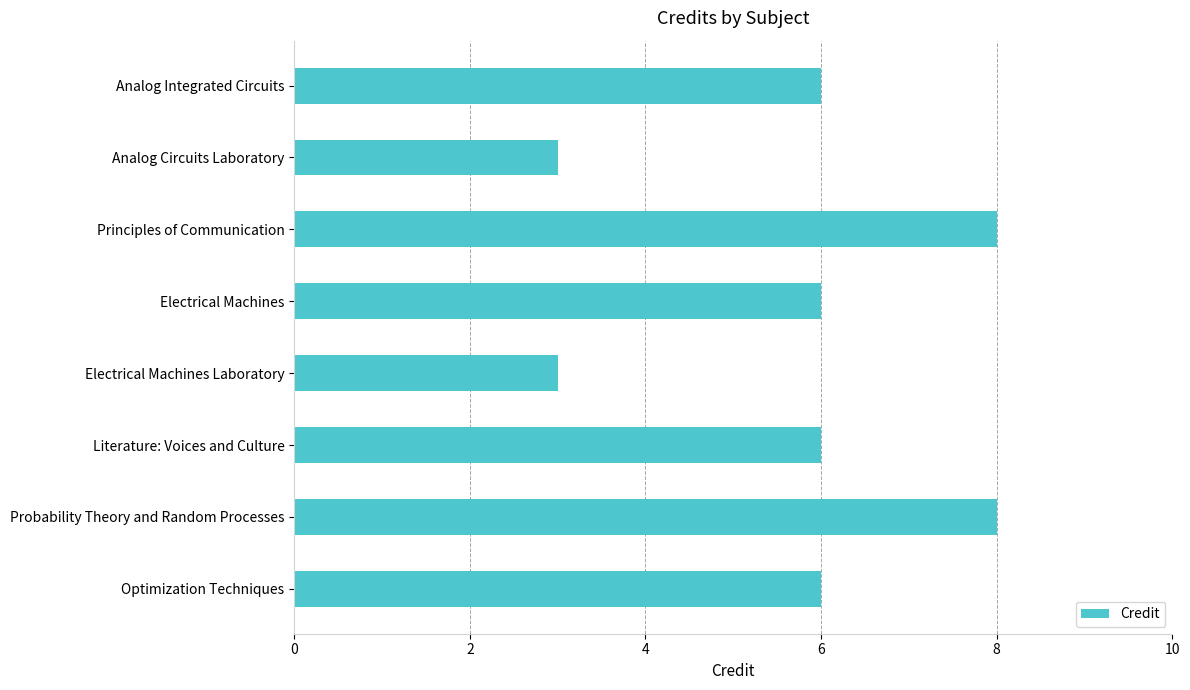

What is the ratio of the value at Literature: Voices and Culture to the value at Electrical Machines Laboratory?

2.0